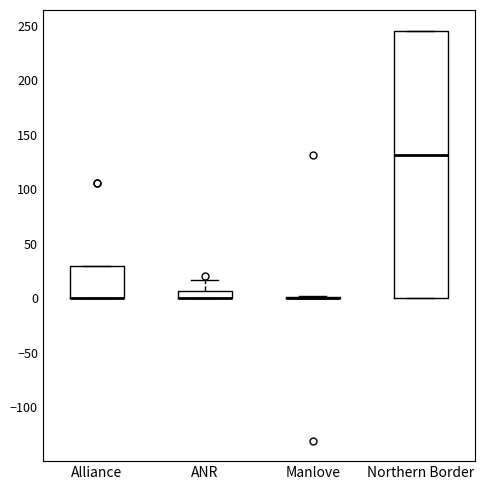

Comparing the boxes themselves (not the whiskers), which one is the tallest?

Northern Border